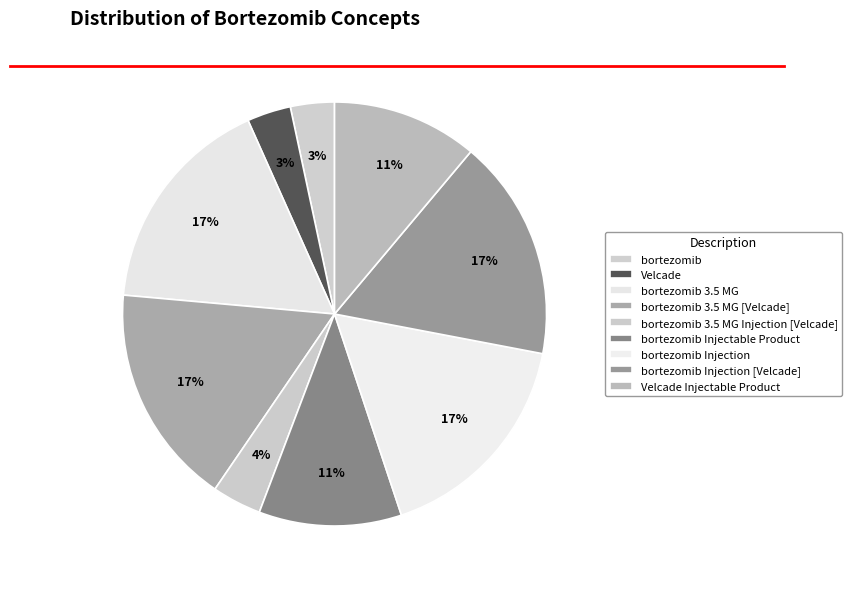

To the nearest percent, what is the combined percentage of bortezomib 3.5 MG and bortezomib 3.5 MG Injection [Velcade]?

21%